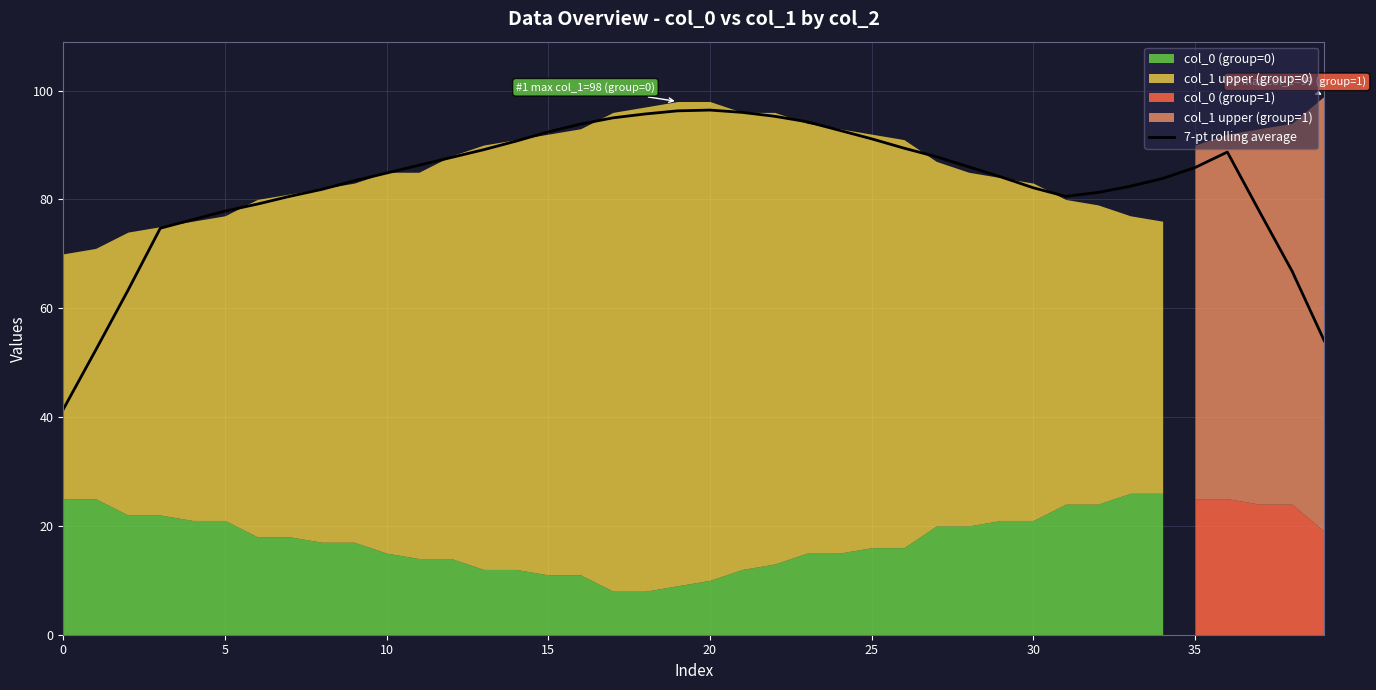

Reading right to left, extract all data points from this chart.

54.0	66.9	77.7	88.7	85.9	83.9	82.4	81.3	80.6	82.1	84.1	86.0	87.9	89.4	91.1	92.7	94.3	95.3	96.0	96.4	96.3	95.7	95.0	93.9	92.4	90.7	89.1	87.7	86.3	84.9	83.4	81.9	80.6	79.1	77.9	76.3	74.7	63.3	52.3	41.4